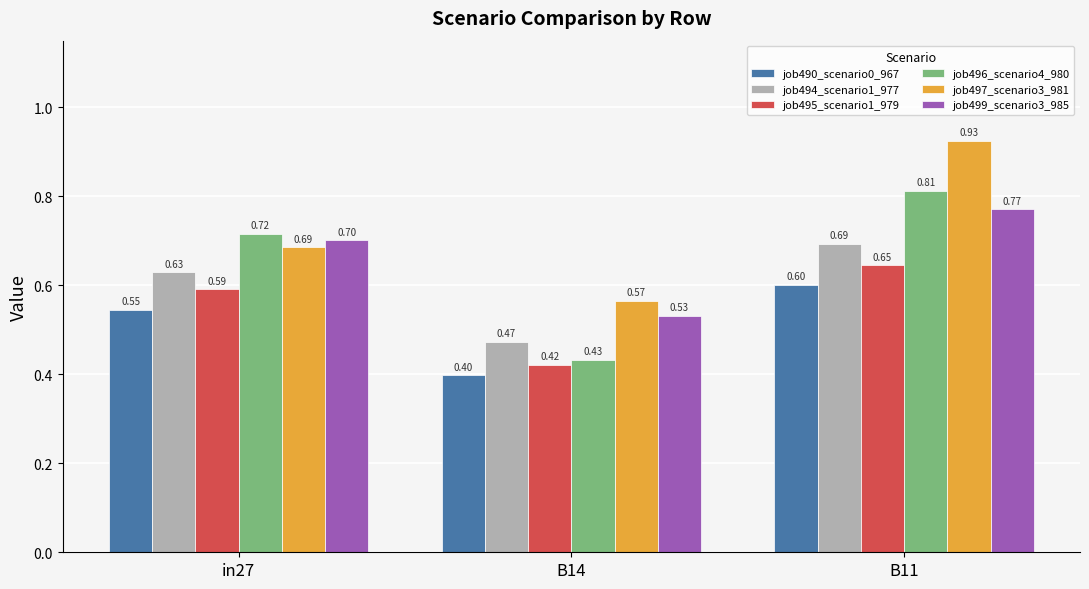

What is the sum of all job497_scenario3_981 values?

2.2